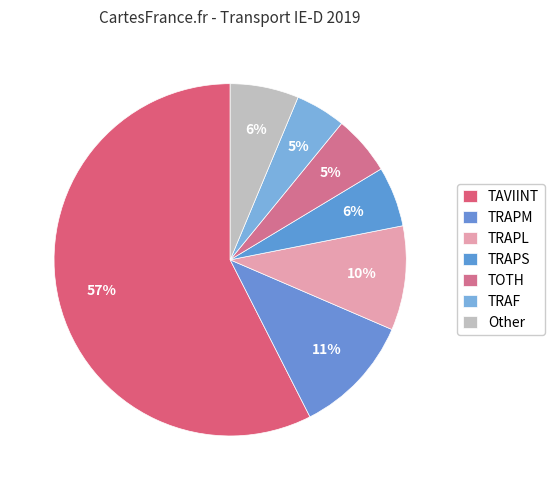

The TRAF slice represents 5% of the pie. True or false?

True